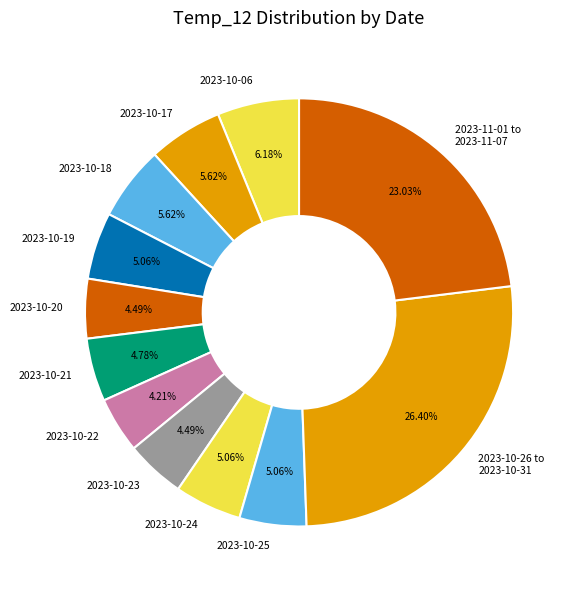

How many slices are in this pie chart?

12